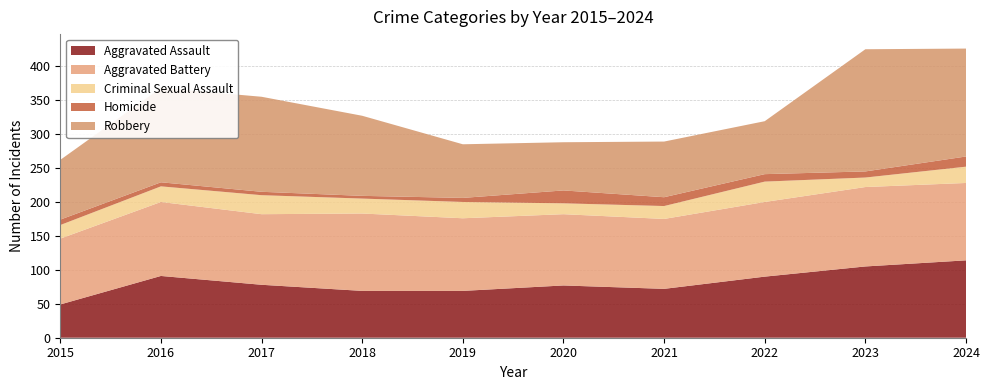

Reading left to right, extract all data points from this chart.

Aggravated Assault: 2015=49	2016=91	2017=78	2018=69	2019=69	2020=77	2021=72	2022=90	2023=105	2024=114
Aggravated Battery: 2015=97	2016=109	2017=104	2018=114	2019=107	2020=105	2021=103	2022=110	2023=117	2024=114
Criminal Sexual Assault: 2015=20	2016=23	2017=28	2018=22	2019=24	2020=16	2021=19	2022=30	2023=14	2024=24
Homicide: 2015=8	2016=6	2017=5	2018=4	2019=6	2020=19	2021=13	2022=11	2023=9	2024=15
Robbery: 2015=88	2016=139	2017=140	2018=118	2019=79	2020=71	2021=82	2022=78	2023=180	2024=159